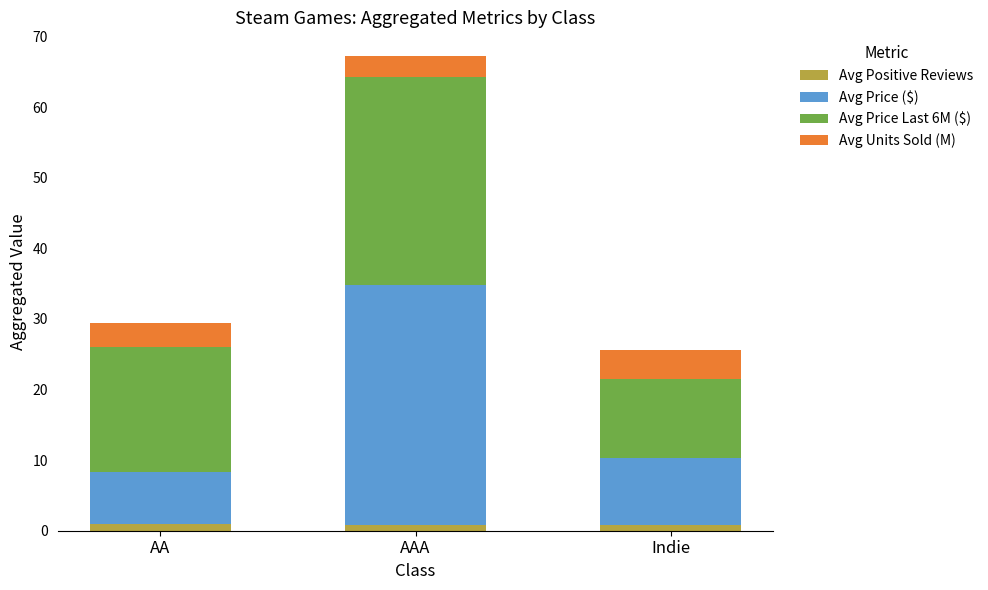

What is the total value across all series at Indie?

25.6